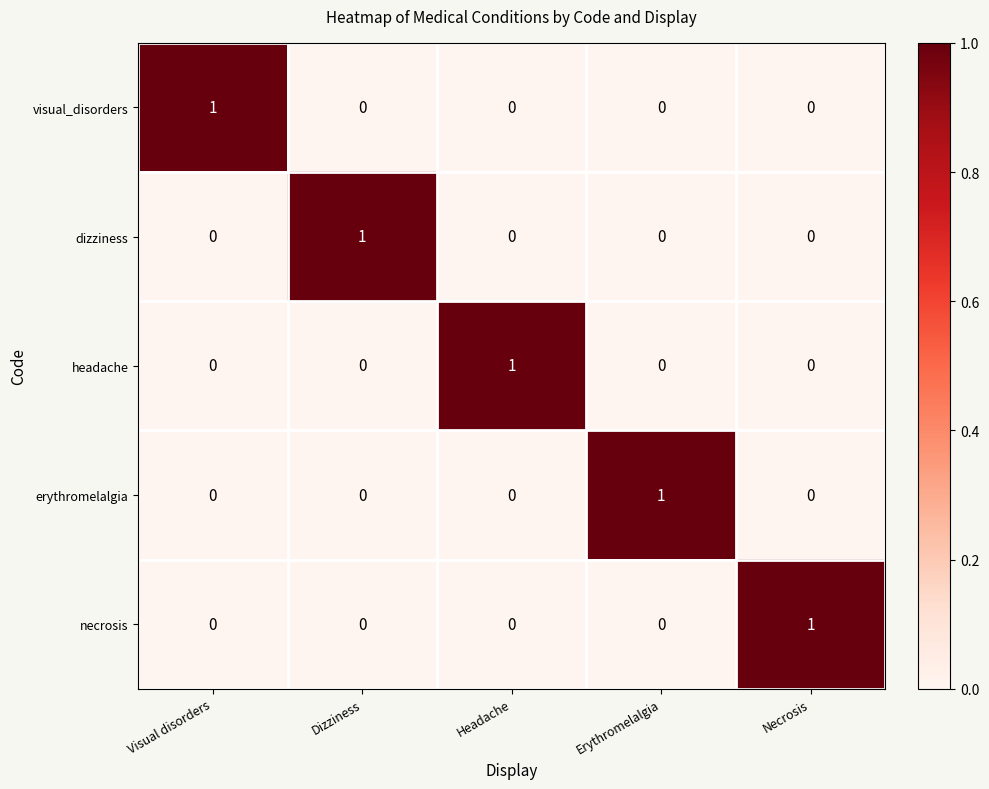

What is the spread (max minus min) of values at Visual disorders?

1